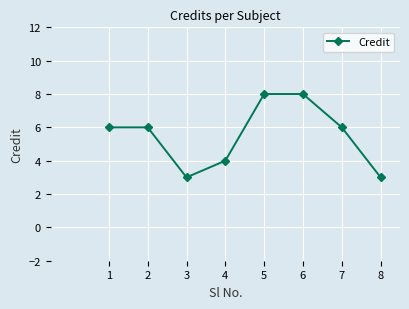

How many lines are shown in the chart?

1